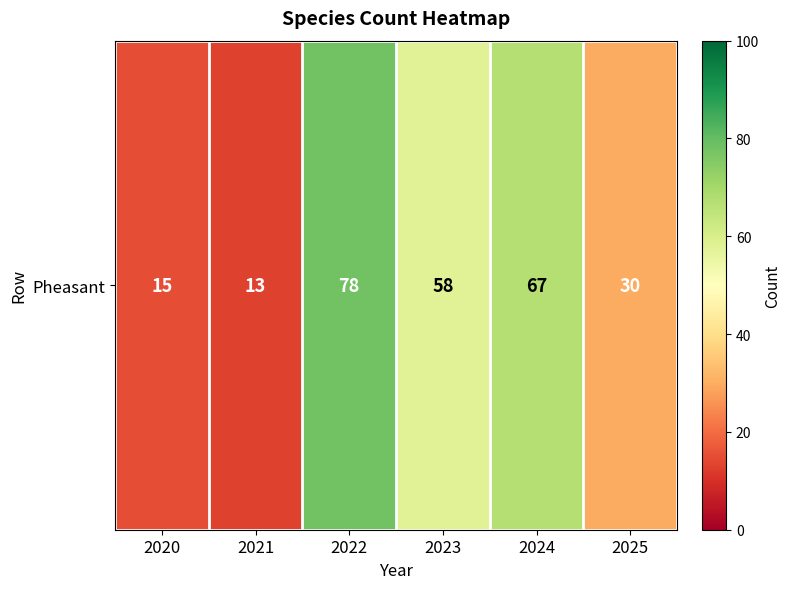

Rank the categories by value from lowest to highest.

2021, 2020, 2025, 2023, 2024, 2022